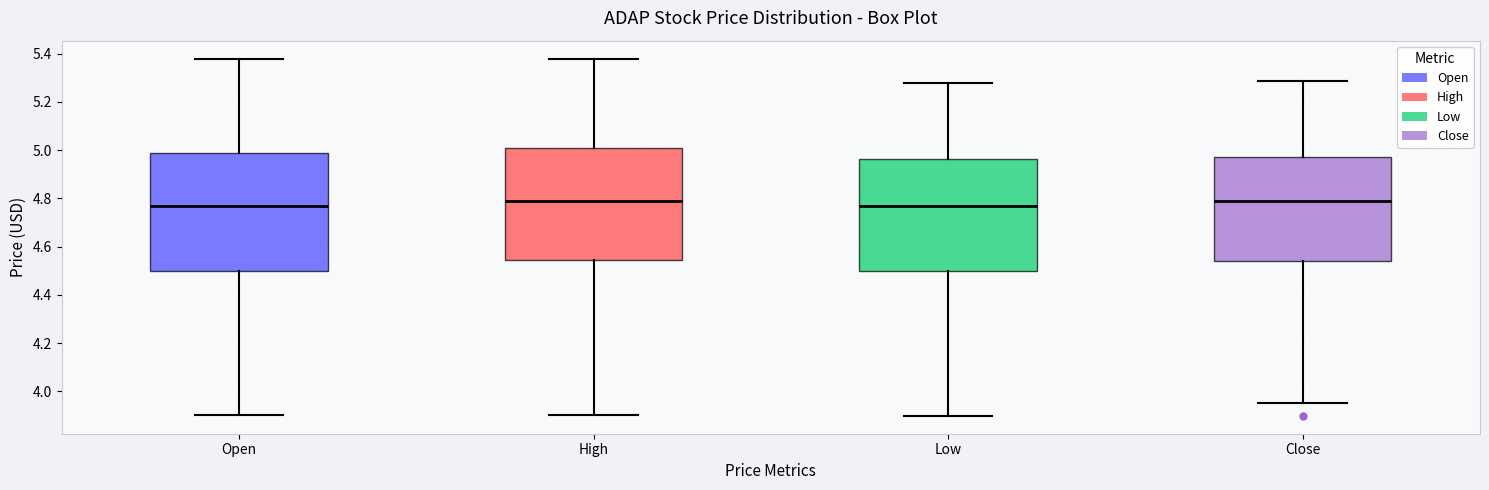

Reading left to right, transcribe this box plot: for each box, give where its median line is, the range the box spans, and where its two whiskers end, as read against the y-axis. The values are not printed on the chart, so give them approximately, as read against the axis.

Open: median 4.78, box 4.50 to 4.98, whiskers 3.90 to 5.38
High: median 4.78, box 4.54 to 5.02, whiskers 3.90 to 5.38
Low: median 4.78, box 4.50 to 4.96, whiskers 3.90 to 5.28
Close: median 4.78, box 4.54 to 4.98, whiskers 3.96 to 5.28